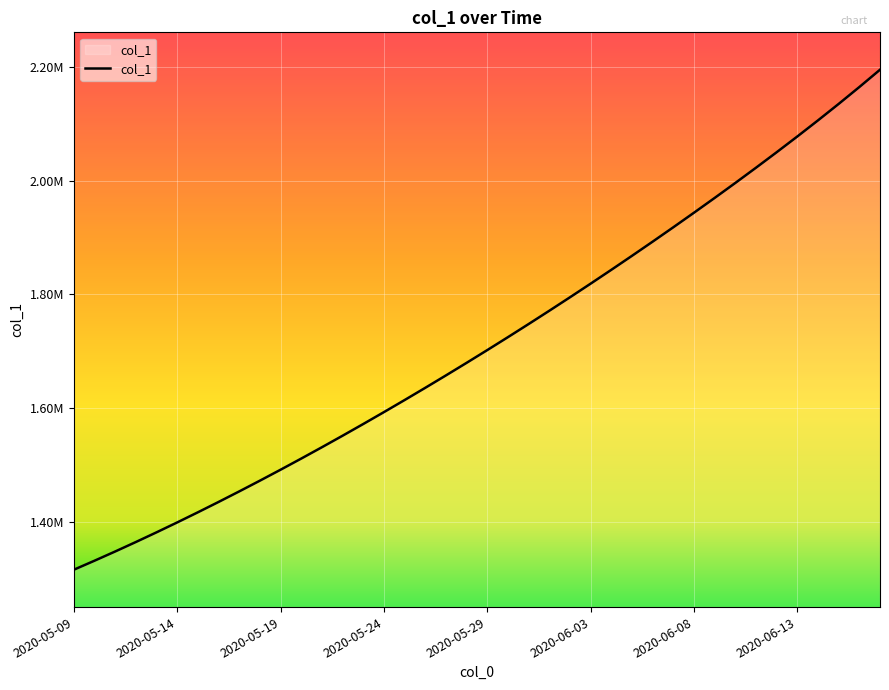

Does the chart display data point markers on the line(s)?

No